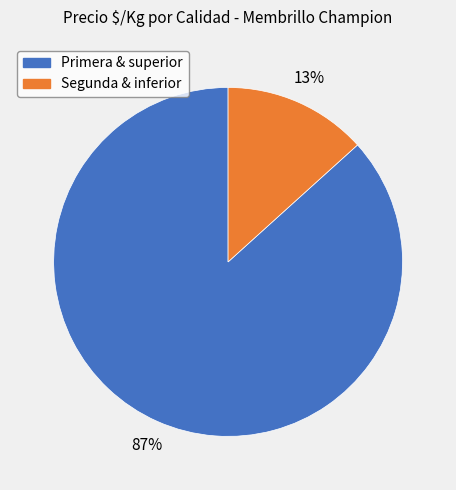

Is there any slice that represents more than half of the pie?

Yes